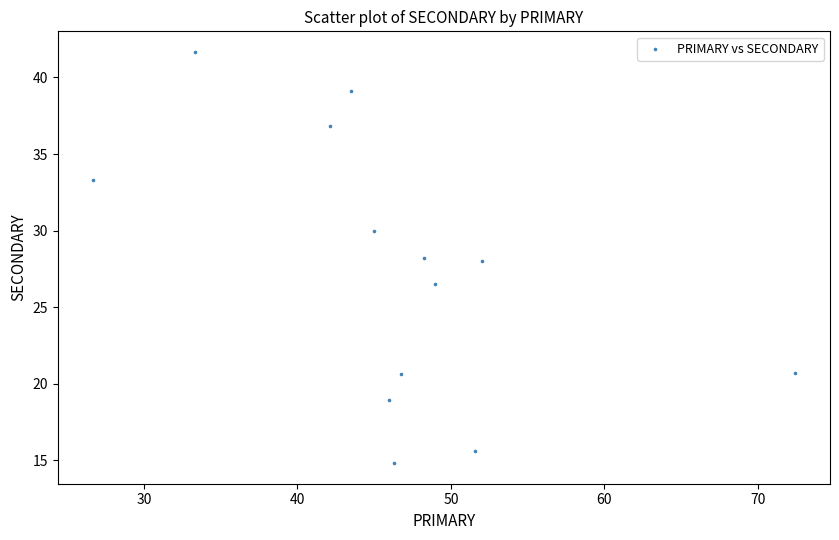

What is the range of Y values (max minus min)?

26.9